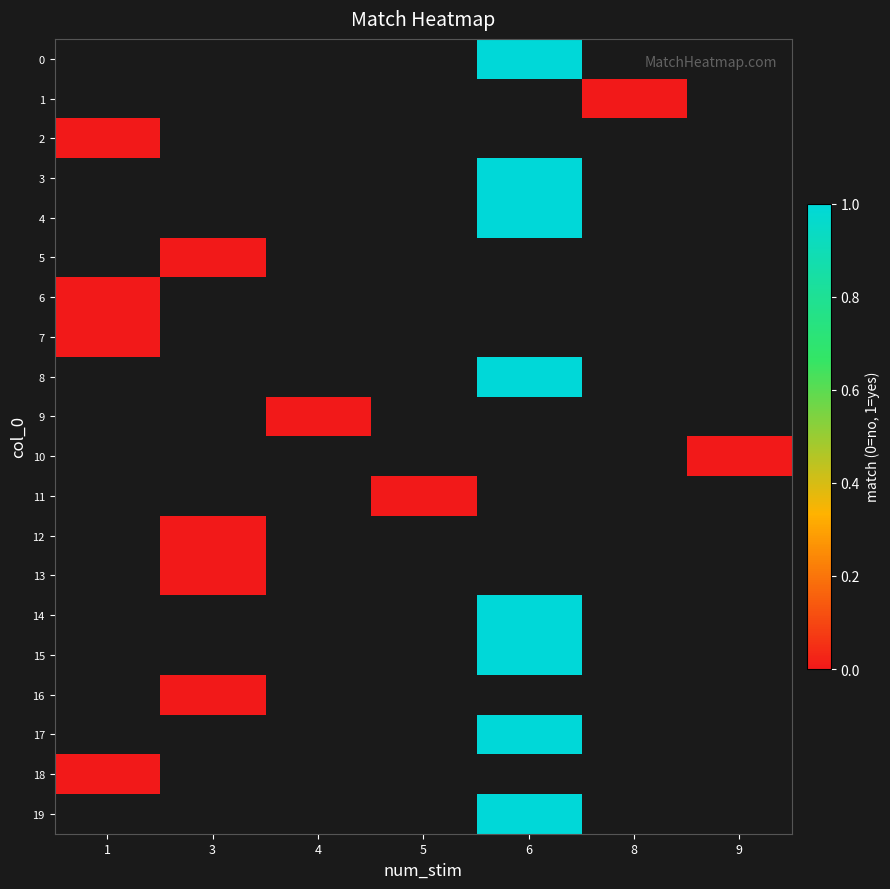

Which category has the highest value across all series?

6